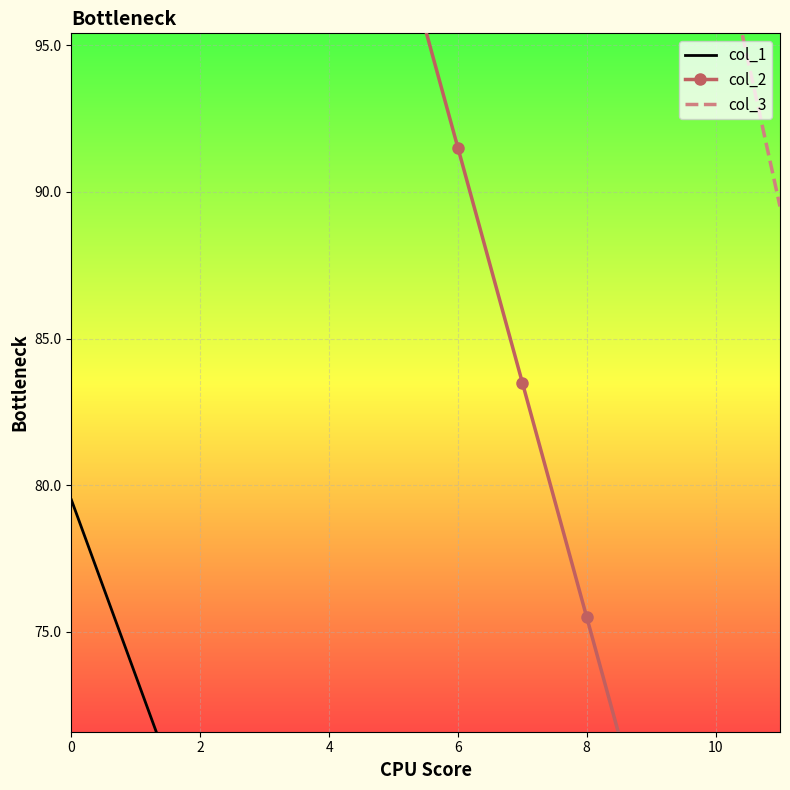

The value of col_1 at 8 is 25.6. True or false?

False